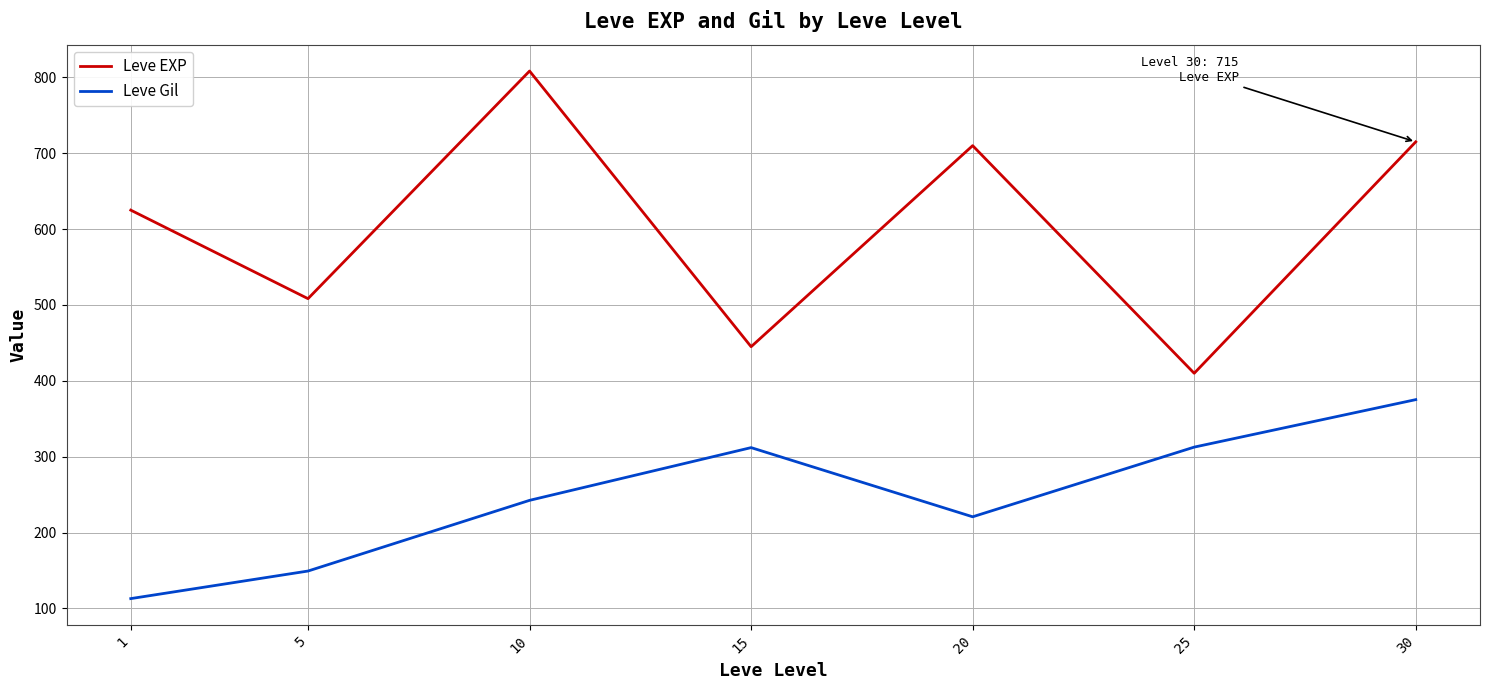

The Leve Gil series shows 113.0 at 1. True or false?

True